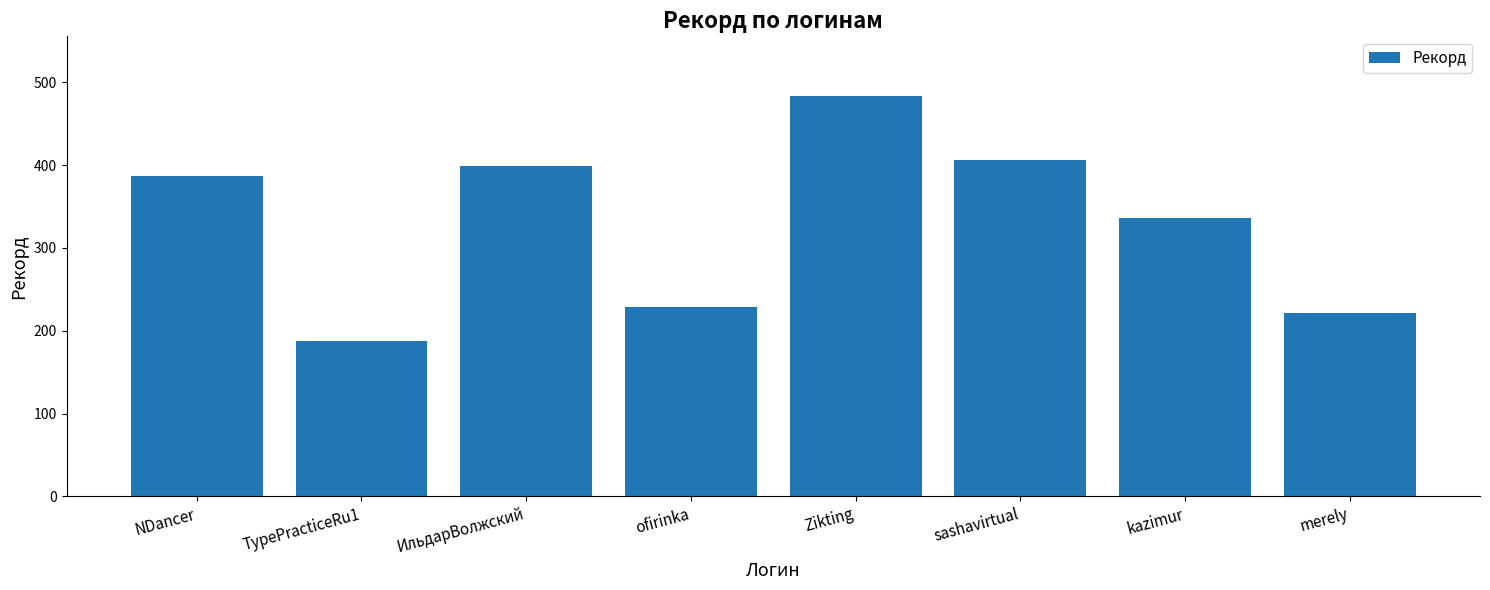

What position from the left is merely?

8